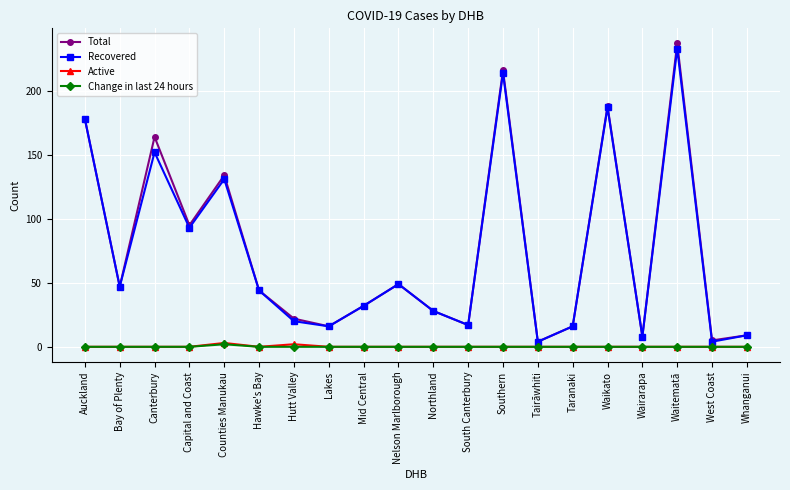

What is the difference between the second highest and second lowest values in the Total series?

211